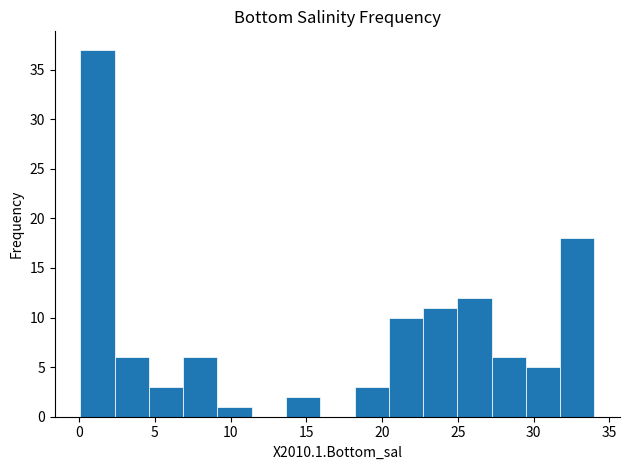

Reading left to right, transcribe this chart: for each bar, give the range it covers on the x-axis and its height. Neither the bar edges nor the heights are printed on the chart, so give them approximately, as read against the axes.

0.0 to 2.5: 37
2.5 to 4.5: 6
4.5 to 7.0: 3
7.0 to 9.0: 6
9.0 to 11.5: 1
11.5 to 13.5: 0
13.5 to 16.0: 2
16.0 to 18.0: 0
18.0 to 20.5: 3
20.5 to 22.5: 10
22.5 to 25.0: 11
25.0 to 27.0: 12
27.0 to 29.5: 6
29.5 to 31.5: 5
31.5 to 34.0: 18